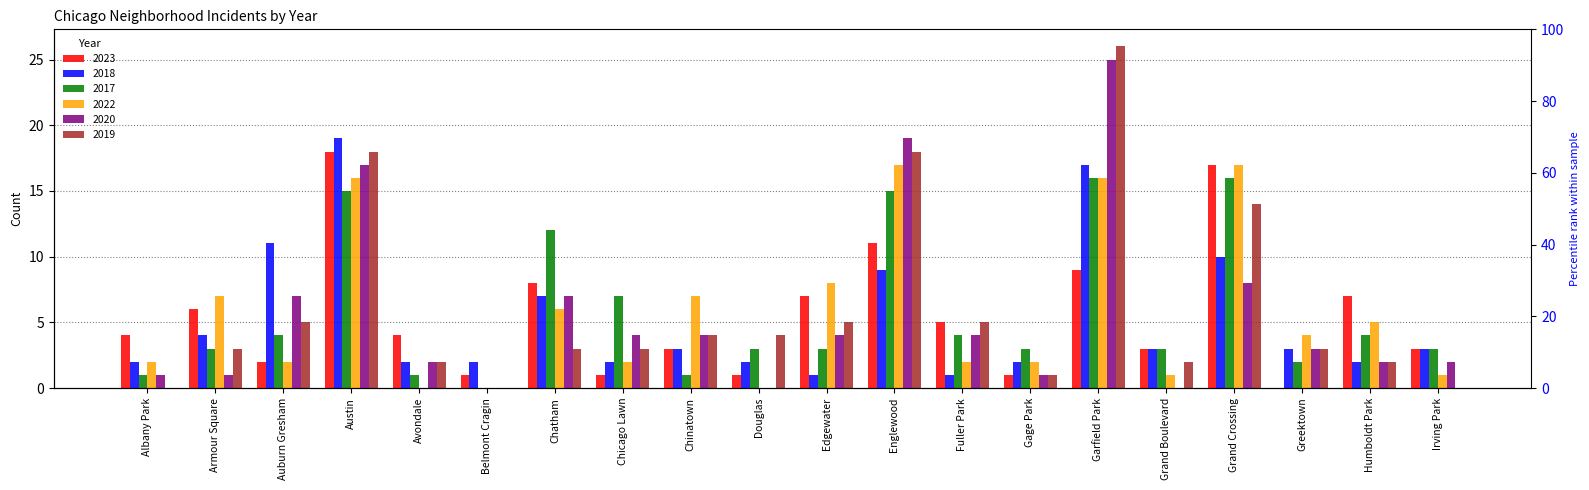

Which category has the highest value across all series?

Garfield Park